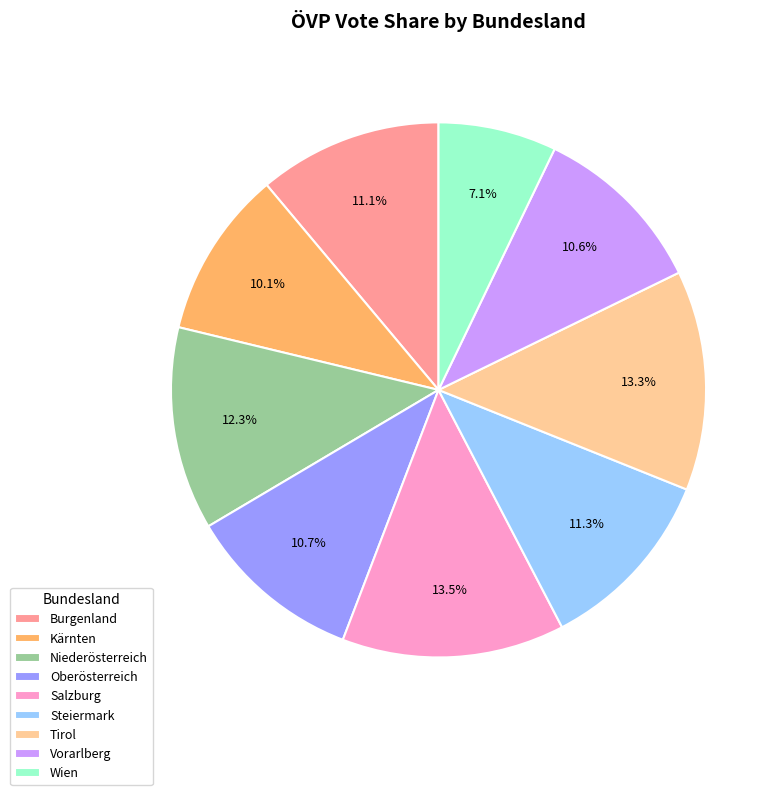

Does Oberösterreich account for over 50% of the chart?

No